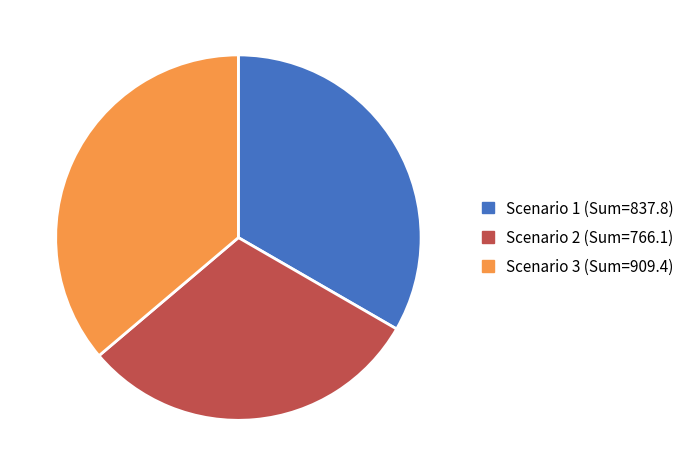

Between Scenario 1 and Scenario 2, which is larger?

Scenario 1